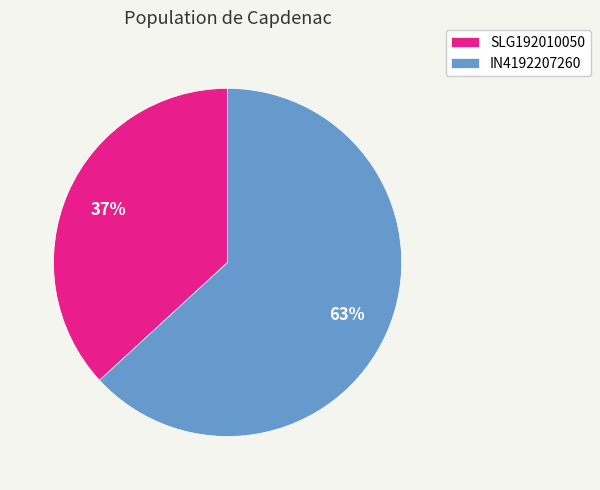

What percentage is the SLG192010050 slice, to the nearest percent?

37%